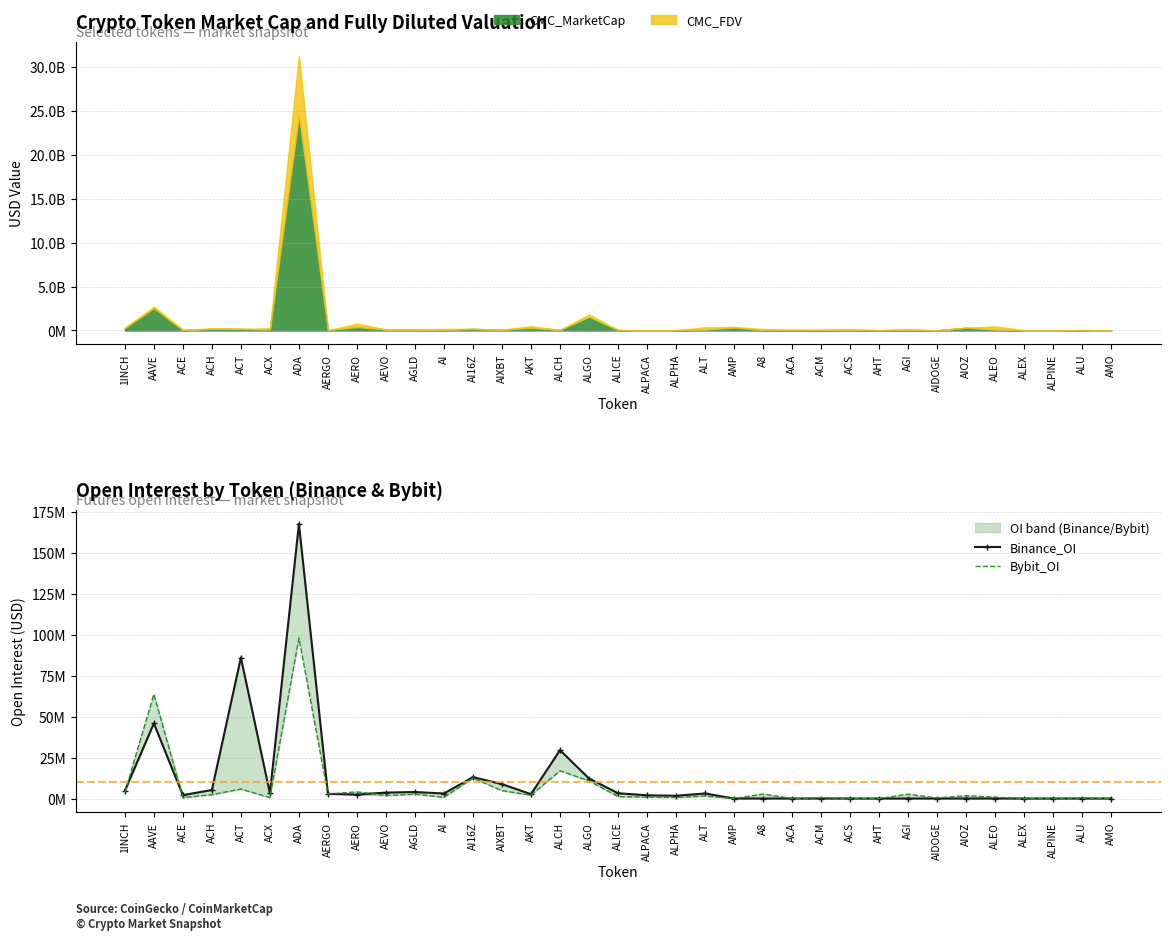

Where is the first local maximum for Bybit_OI?

AAVE